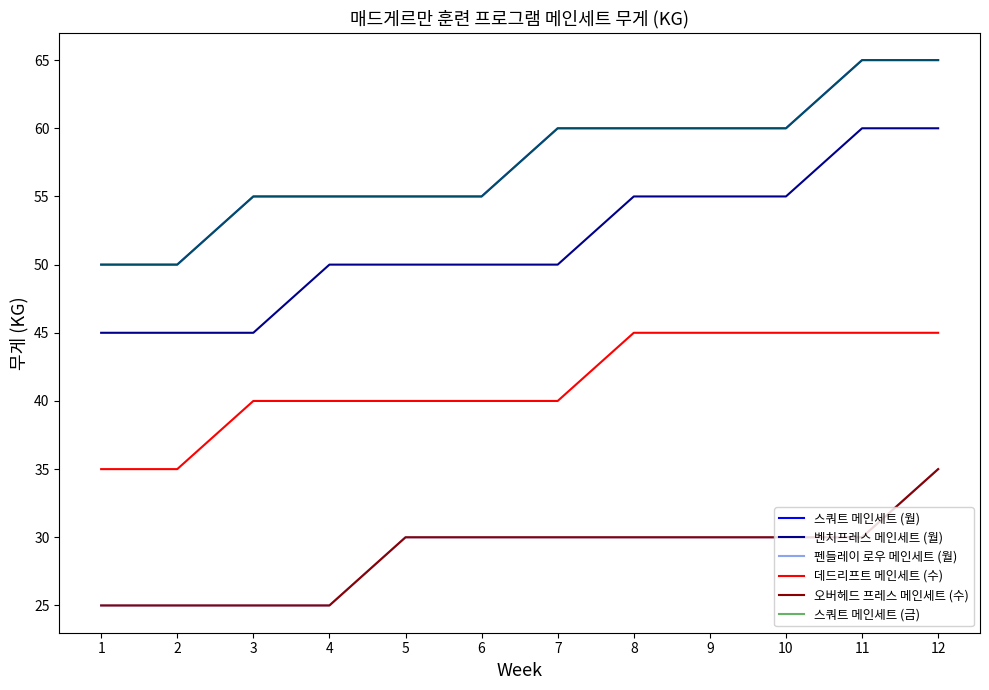

Does the chart display data point markers on the line(s)?

No